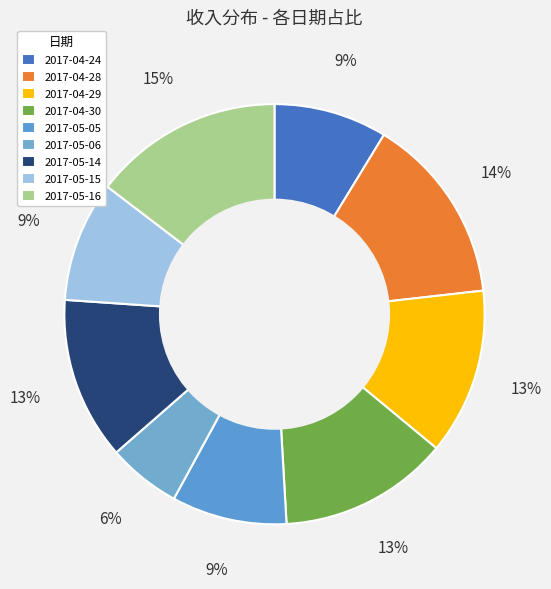

Combined, what portion of the pie is 2017-05-14 and 2017-04-29?

25.3%